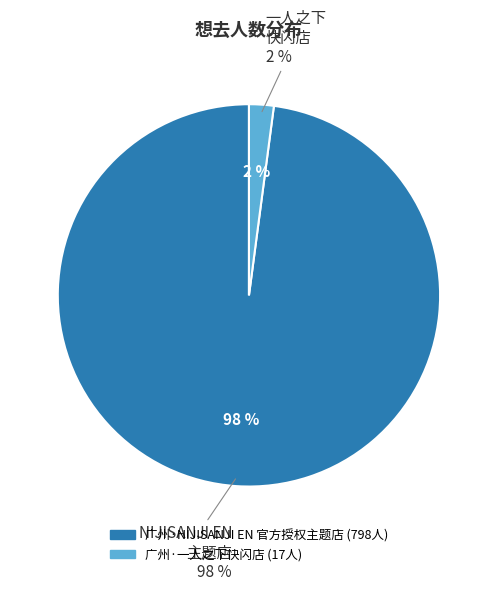

What percentage is the 广州·一人之下快闪店 slice, to the nearest percent?

2%